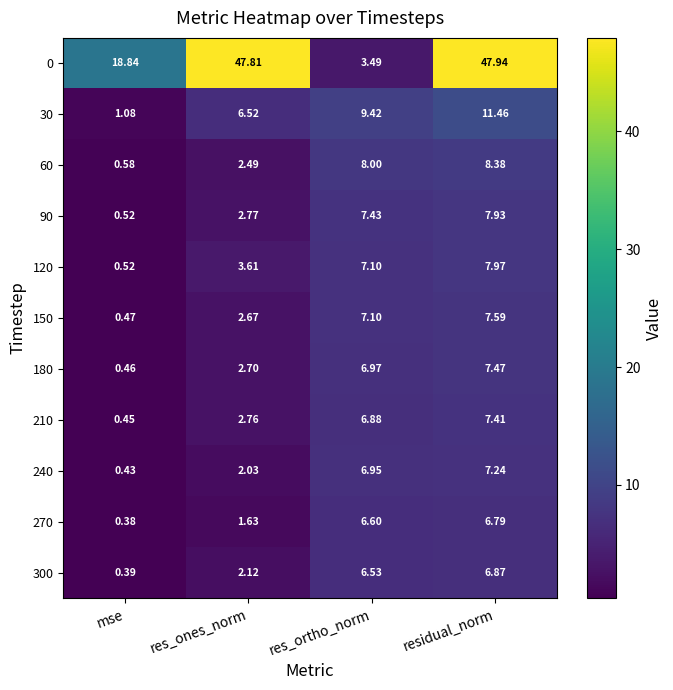

At which label does 30 first exceed 9?

res_ortho_norm